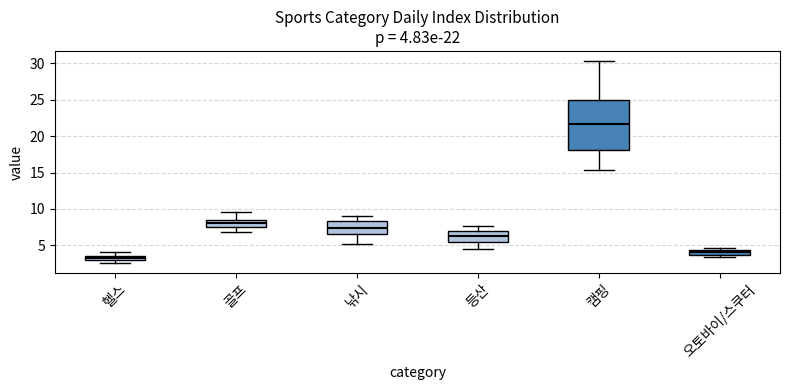

Comparing the boxes themselves (not the whiskers), which one is the tallest?

캠핑